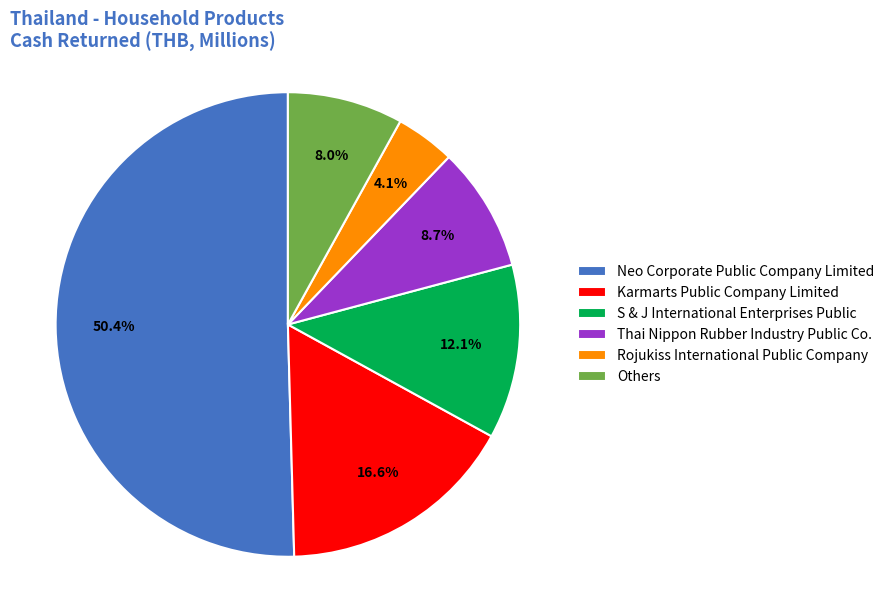

Rank the categories by value from highest to lowest.

Neo Corporate Public Company Limited, Karmarts Public Company Limited, S & J International Enterprises Public, Thai Nippon Rubber Industry Public Co., Others, Rojukiss International Public Company